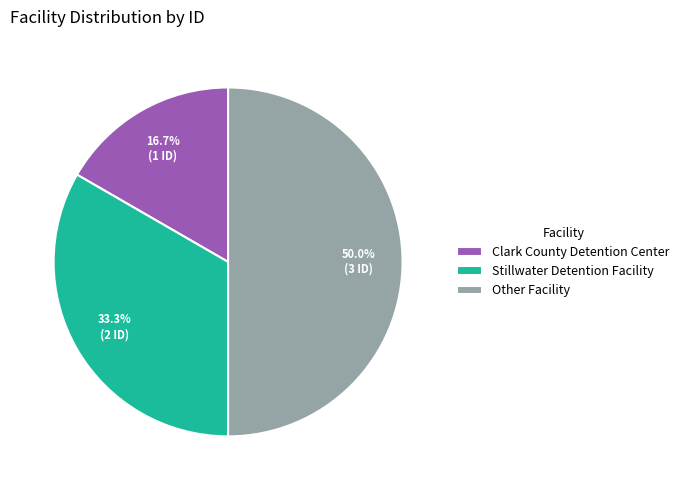

Which category has the biggest portion of the pie?

Other Facility